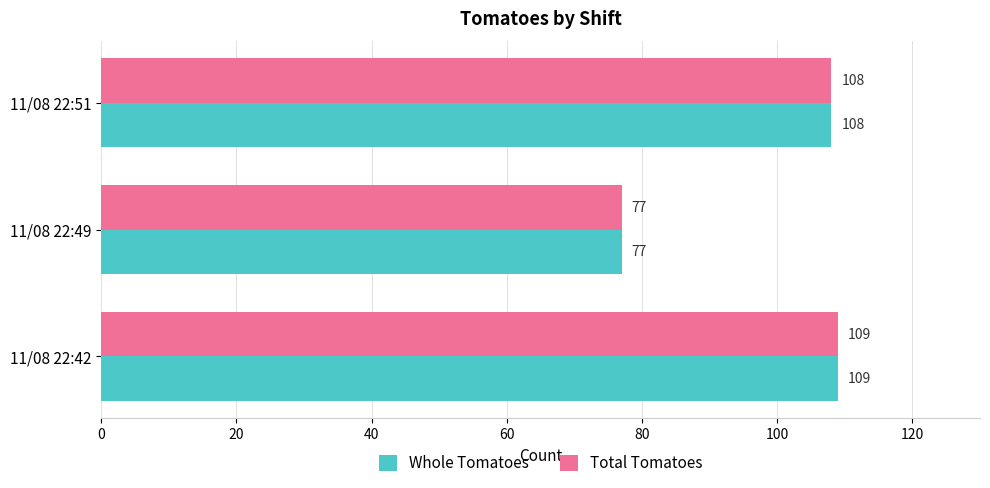

What is the sum of all Whole Tomatoes values?

294